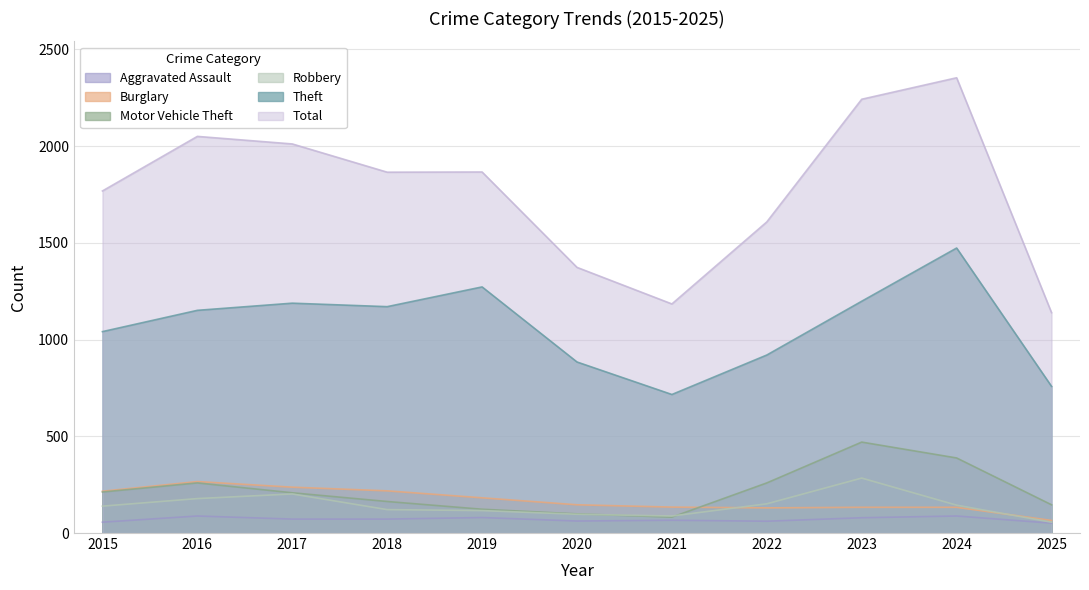

At which category is the sum across all series the highest?

2024